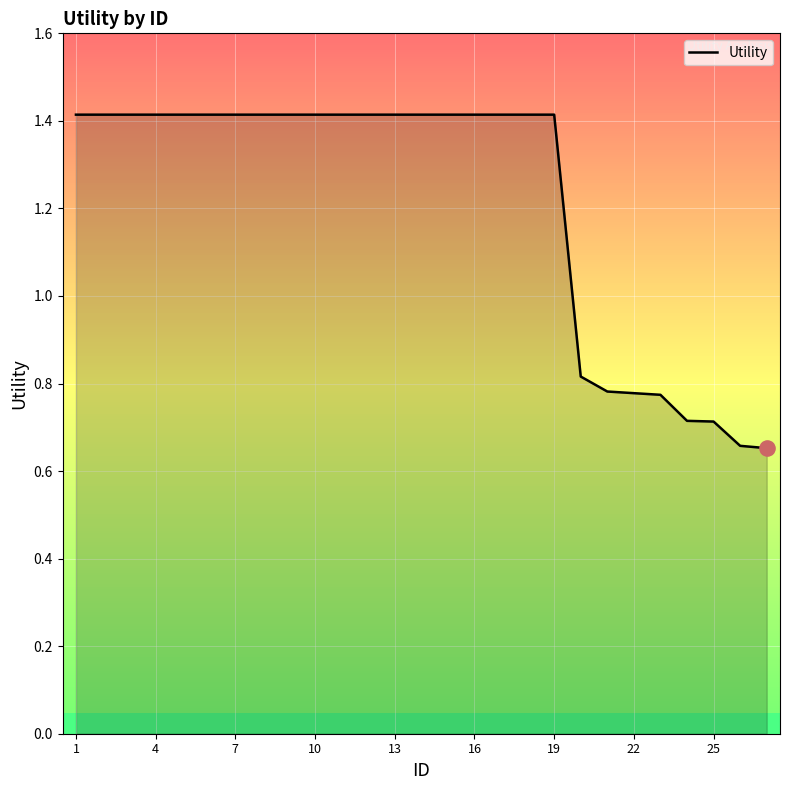

The value of Utility at 4 is 1.4. True or false?

True